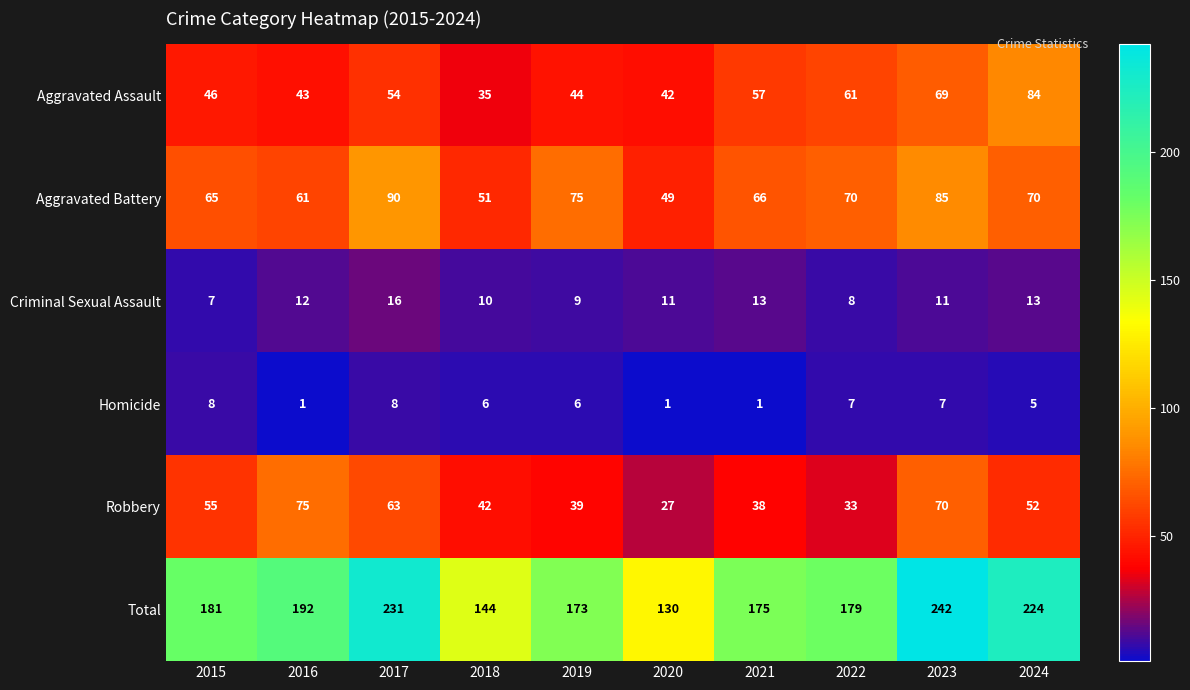

Count the number of categories in the chart.

10